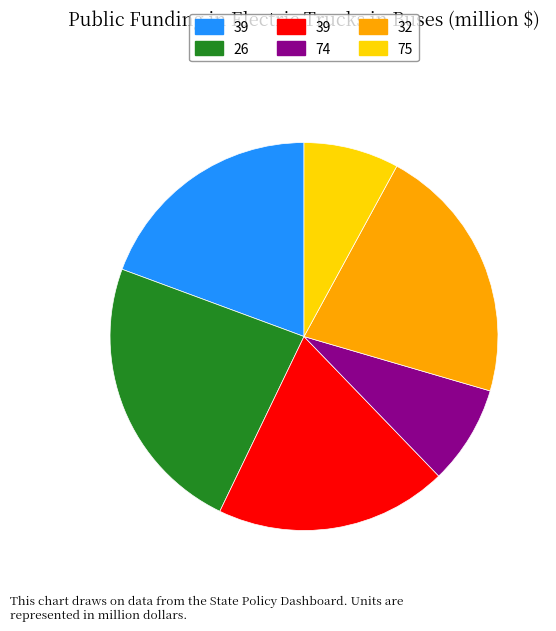

Does any single category account for the majority?

No